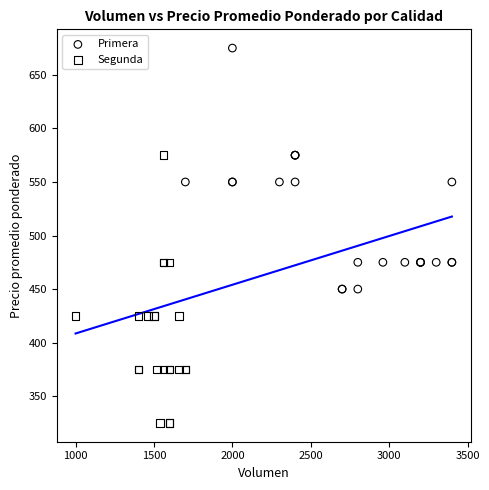

What are all the series names shown in the legend?

Primera, Segunda